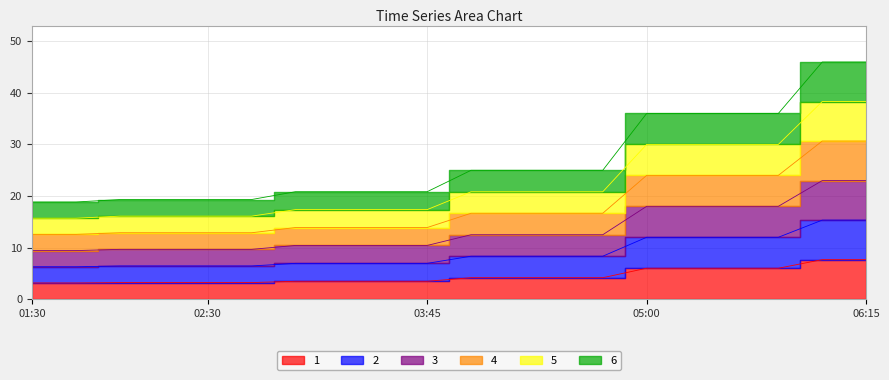

Is it true that 2 equals 6.3 at 01:30?

True